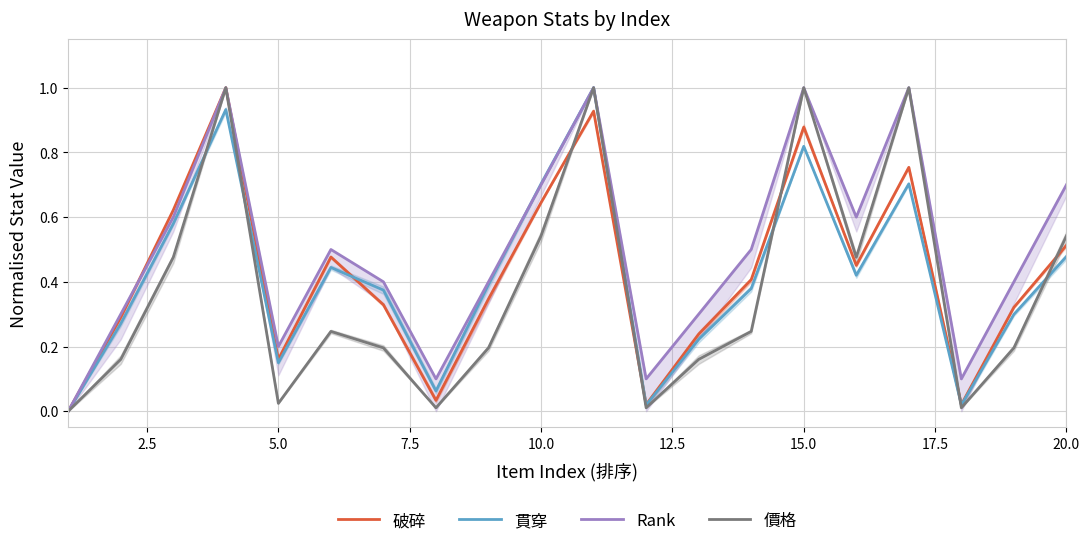

True or false: 貫穿 has a value of 1.3 at 15.0.

False